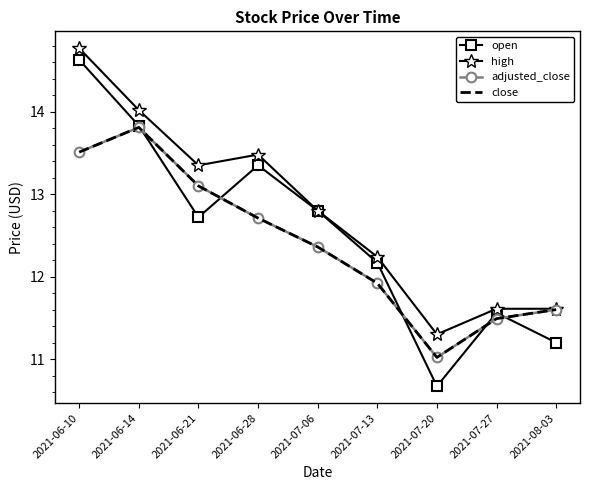

The value of close at 2021-06-21 is 20.7. True or false?

False